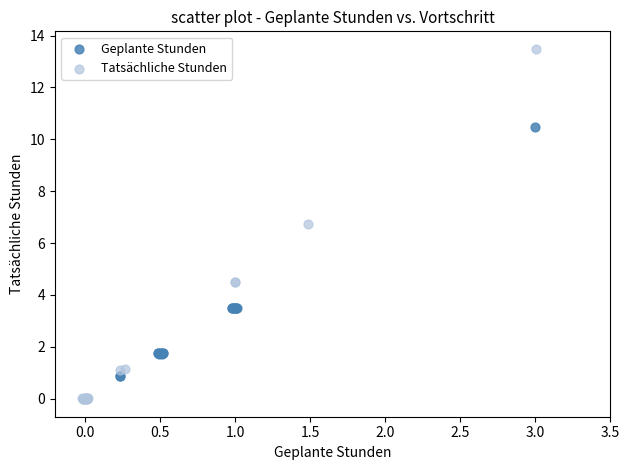

Which series contains the lowest Y value?

Tatsächliche Stunden